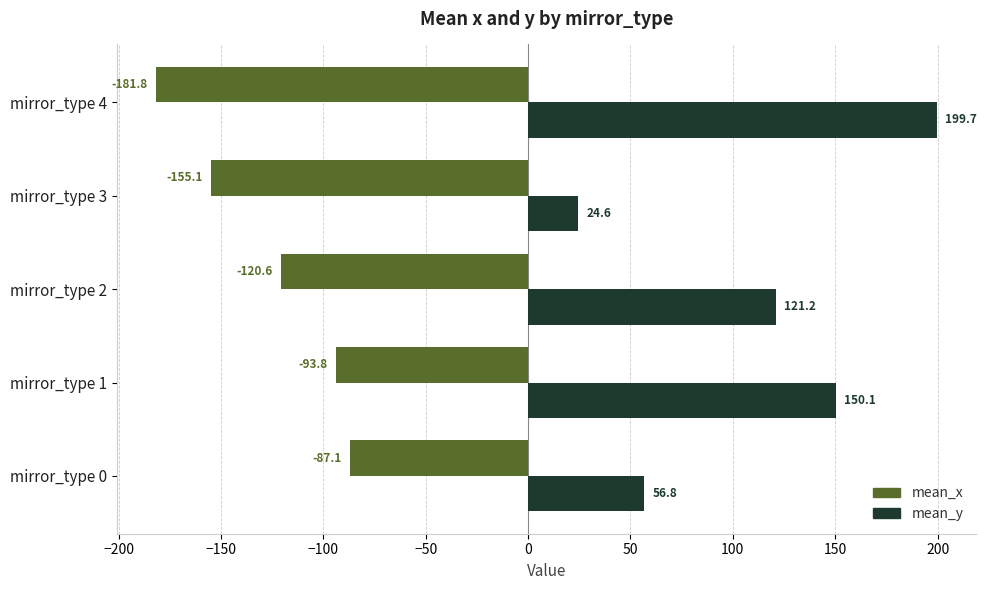

What is the highest value of the mean_y series?

199.7